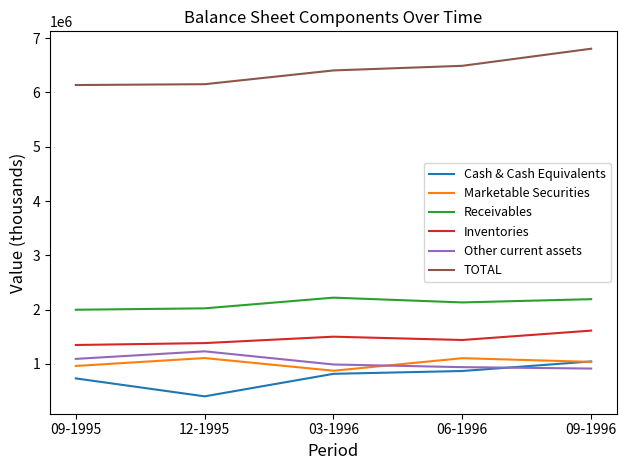

Count the number of categories in the chart.

5